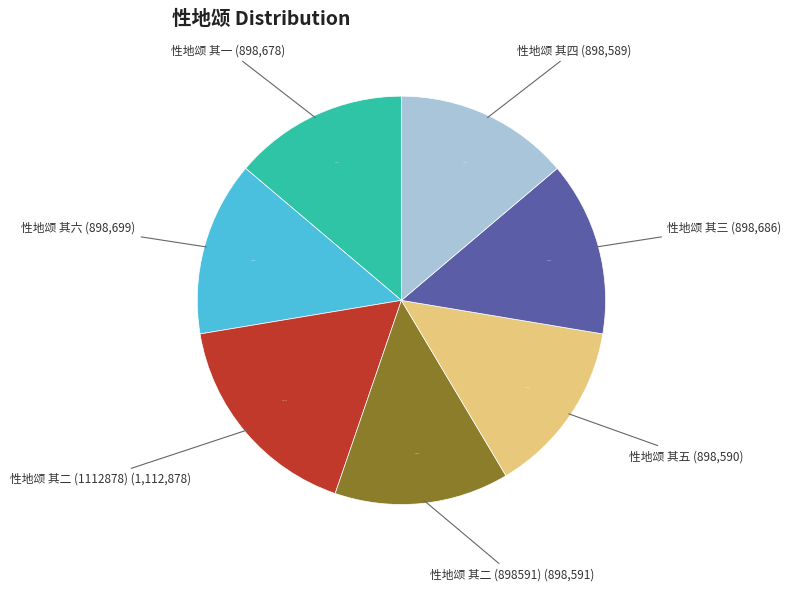

Approximately how many times larger is the value at 性地颂 其五 (898,590) compared to 性地颂 其二 (1112878) (1,112,878)?

0.8